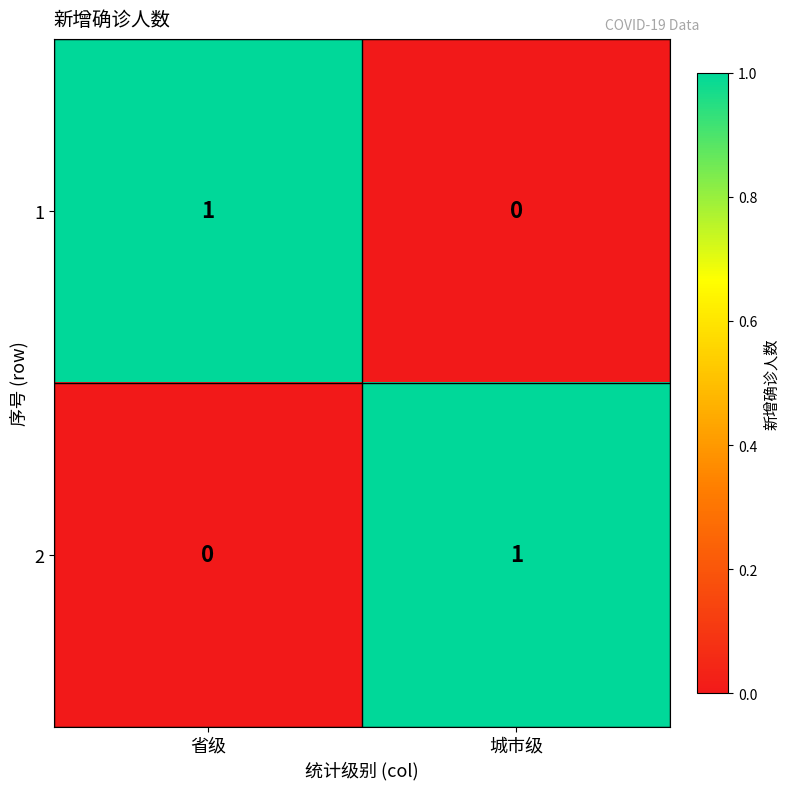

The 2 series shows 1 at 省级. True or false?

False